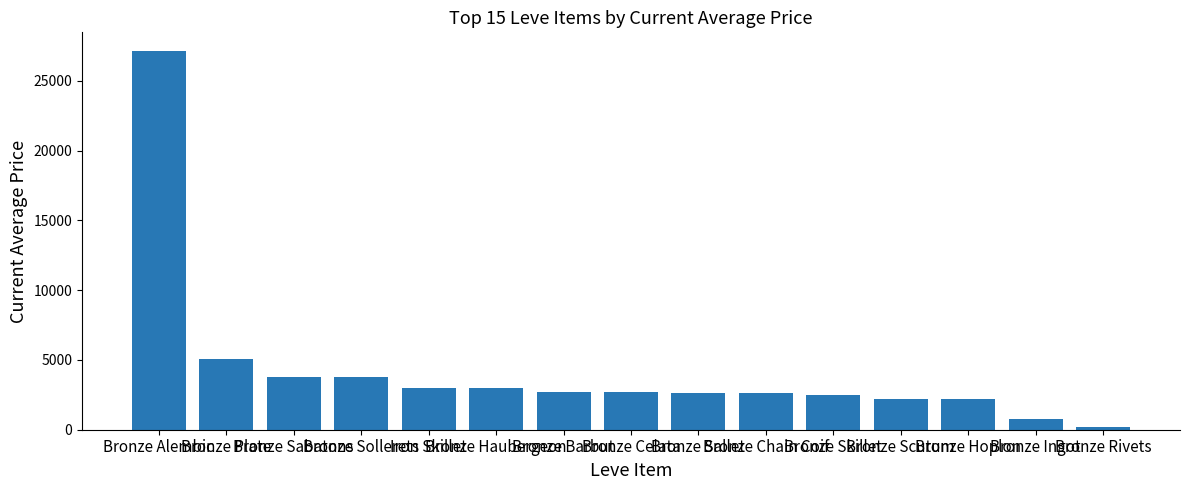

What is the maximum value shown in the chart?

27125